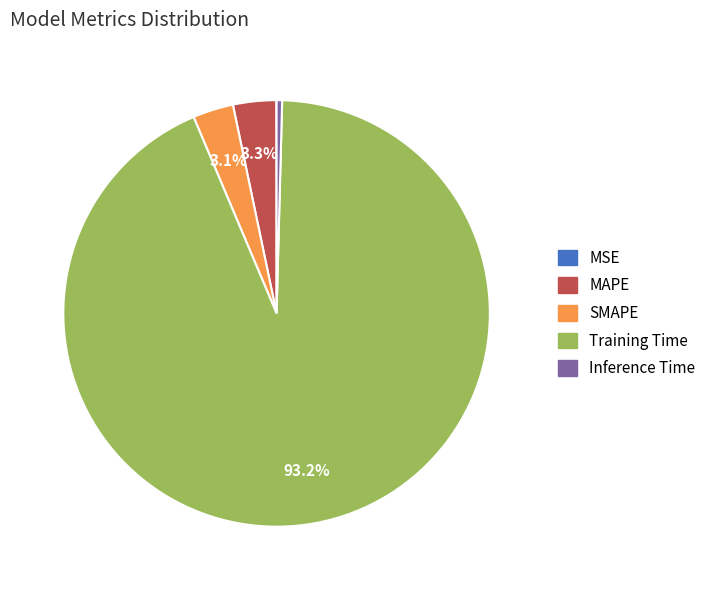

Which category has the biggest portion of the pie?

Training Time